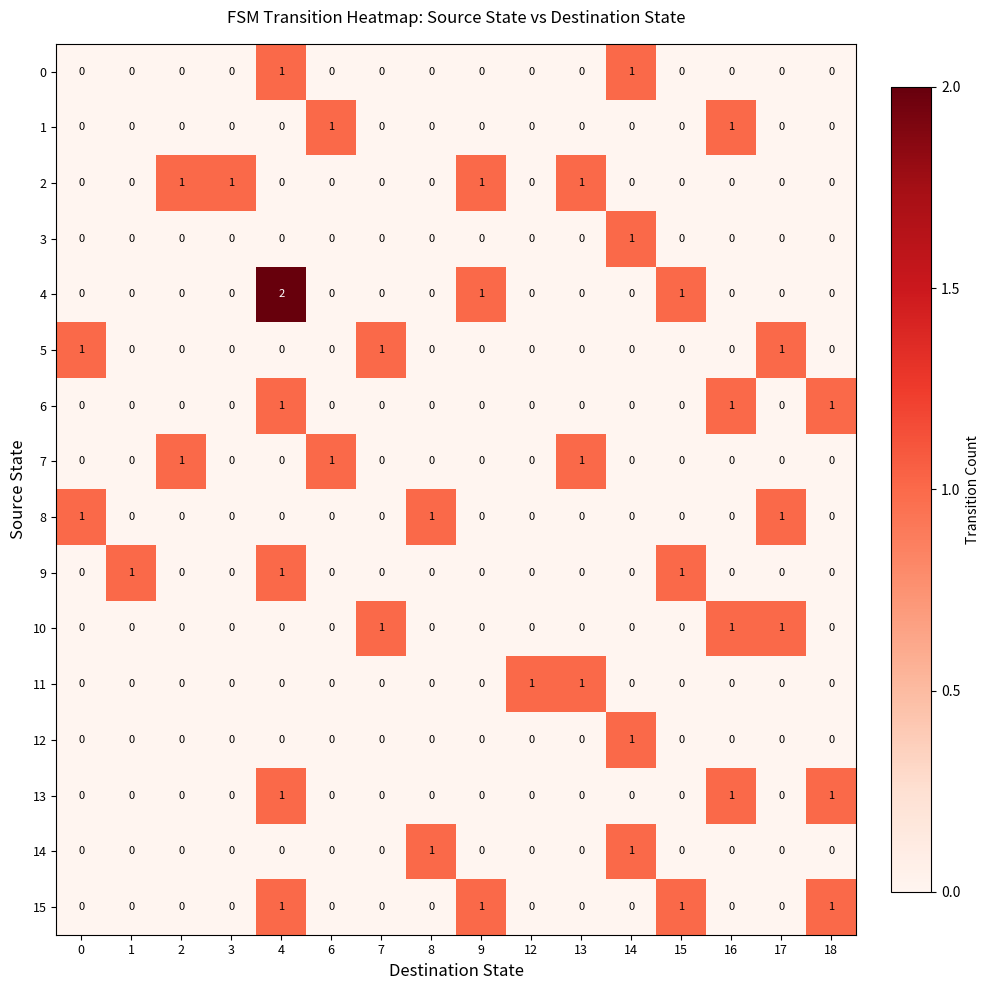

Which series has the widest spread of values?

4